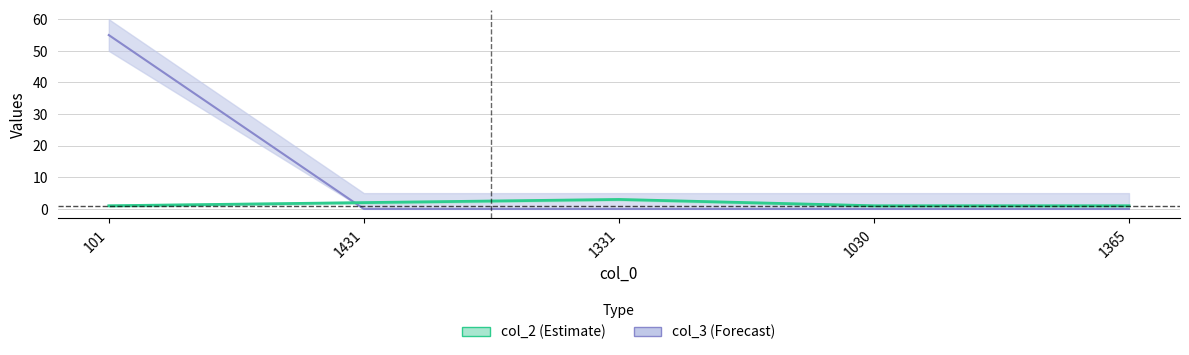

Which category has the lowest value across all series?

1431